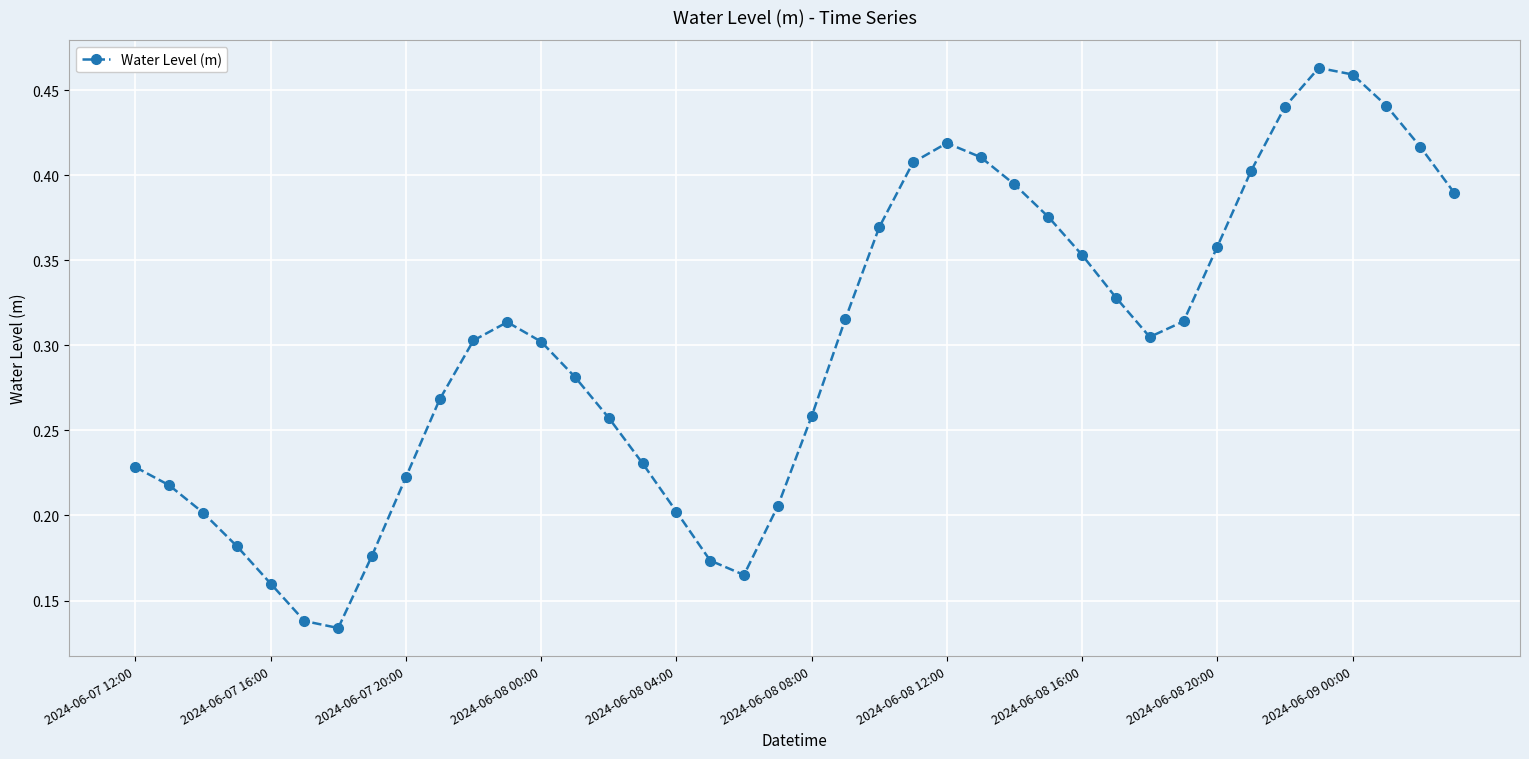

Count the values in the range 0 to 1.

40